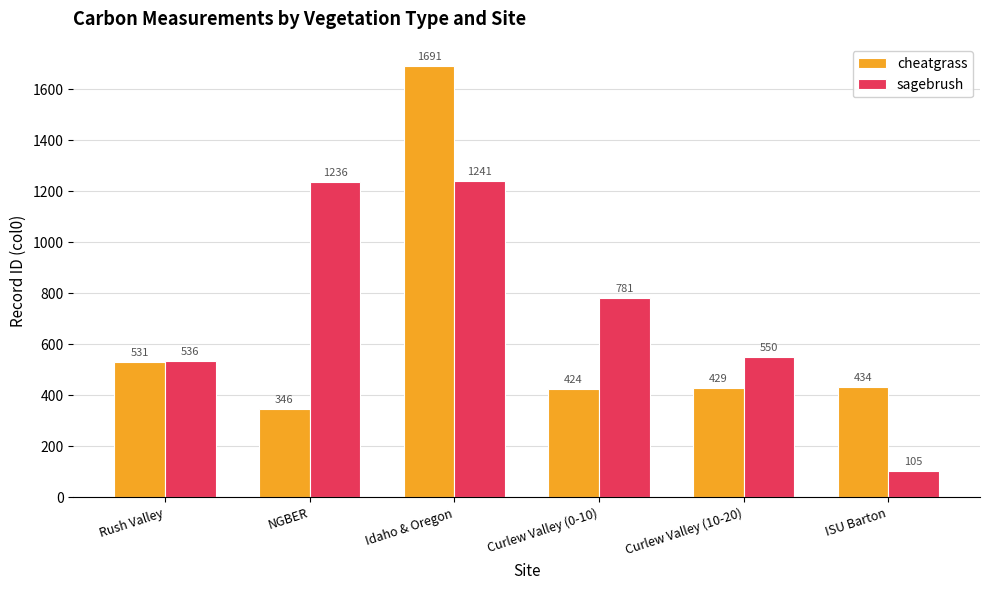

What is the spread (max minus min) of values at Idaho & Oregon?

450